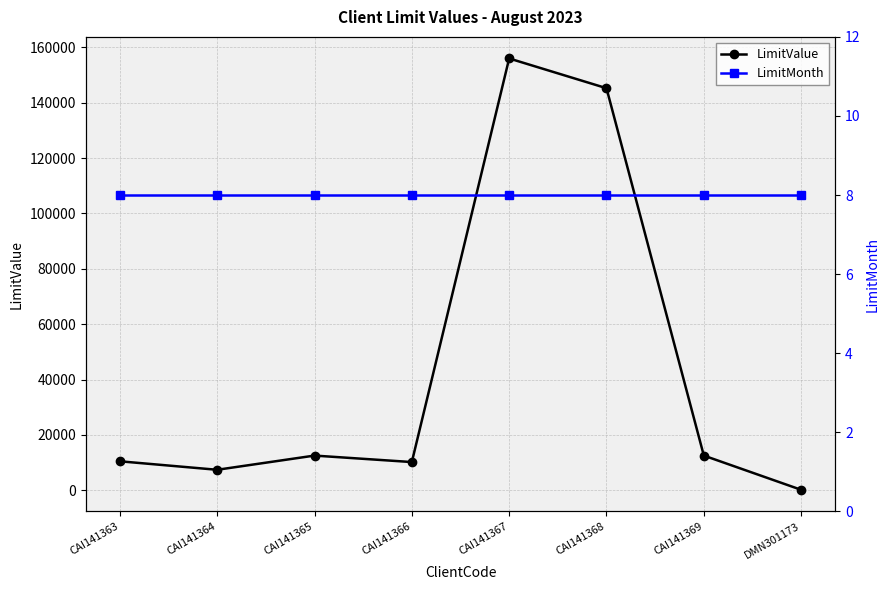

Reading right to left, what are all the values shown in this chart?

LimitValue: DMN301173=200	CAI141369=12562	CAI141368=145254	CAI141367=156000	CAI141366=10222	CAI141365=12563	CAI141364=7432	CAI141363=10500
LimitMonth: DMN301173=8	CAI141369=8	CAI141368=8	CAI141367=8	CAI141366=8	CAI141365=8	CAI141364=8	CAI141363=8